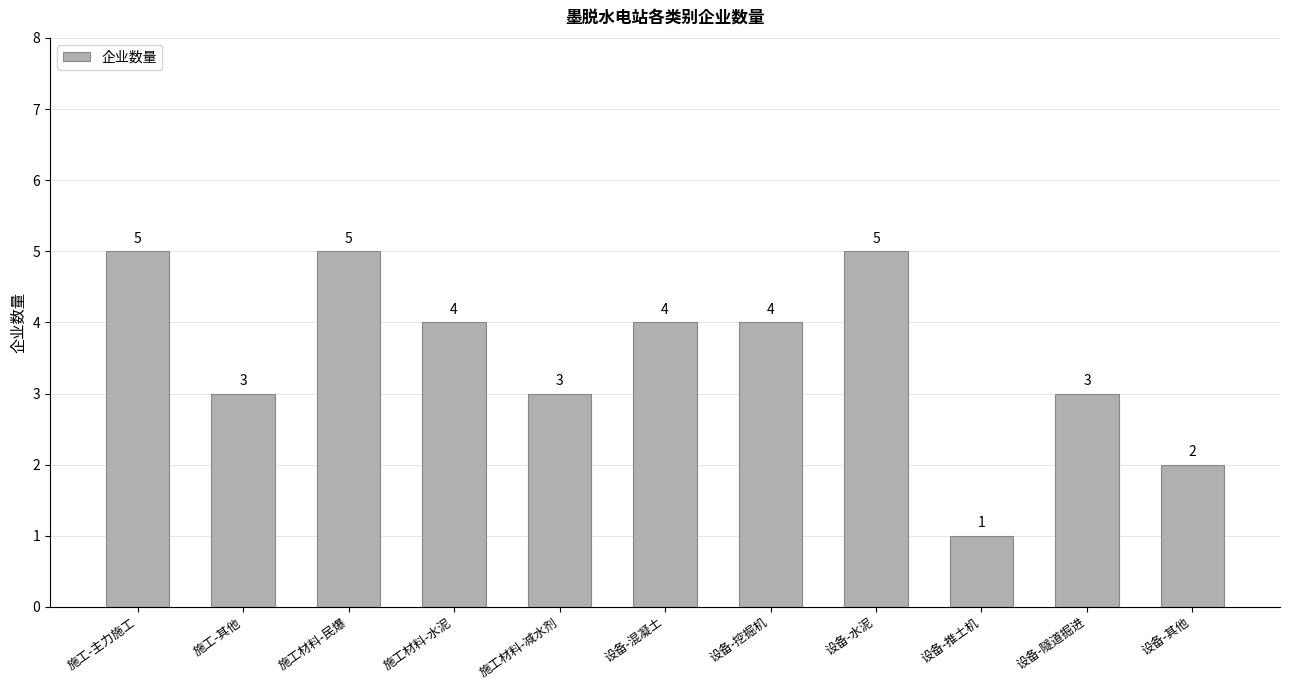

What is the difference between the maximum and minimum values?

4